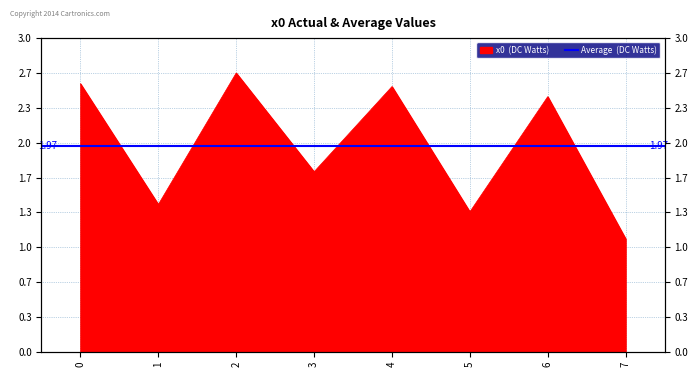

Count the number of values greater than 2.

4